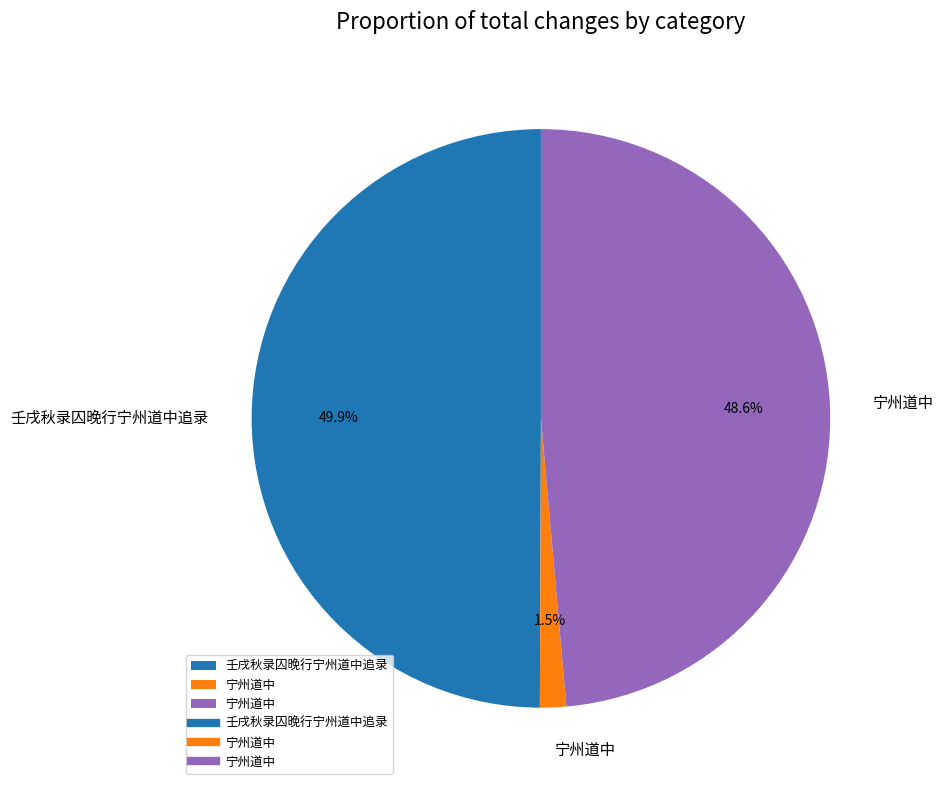

How many slices are in this pie chart?

3